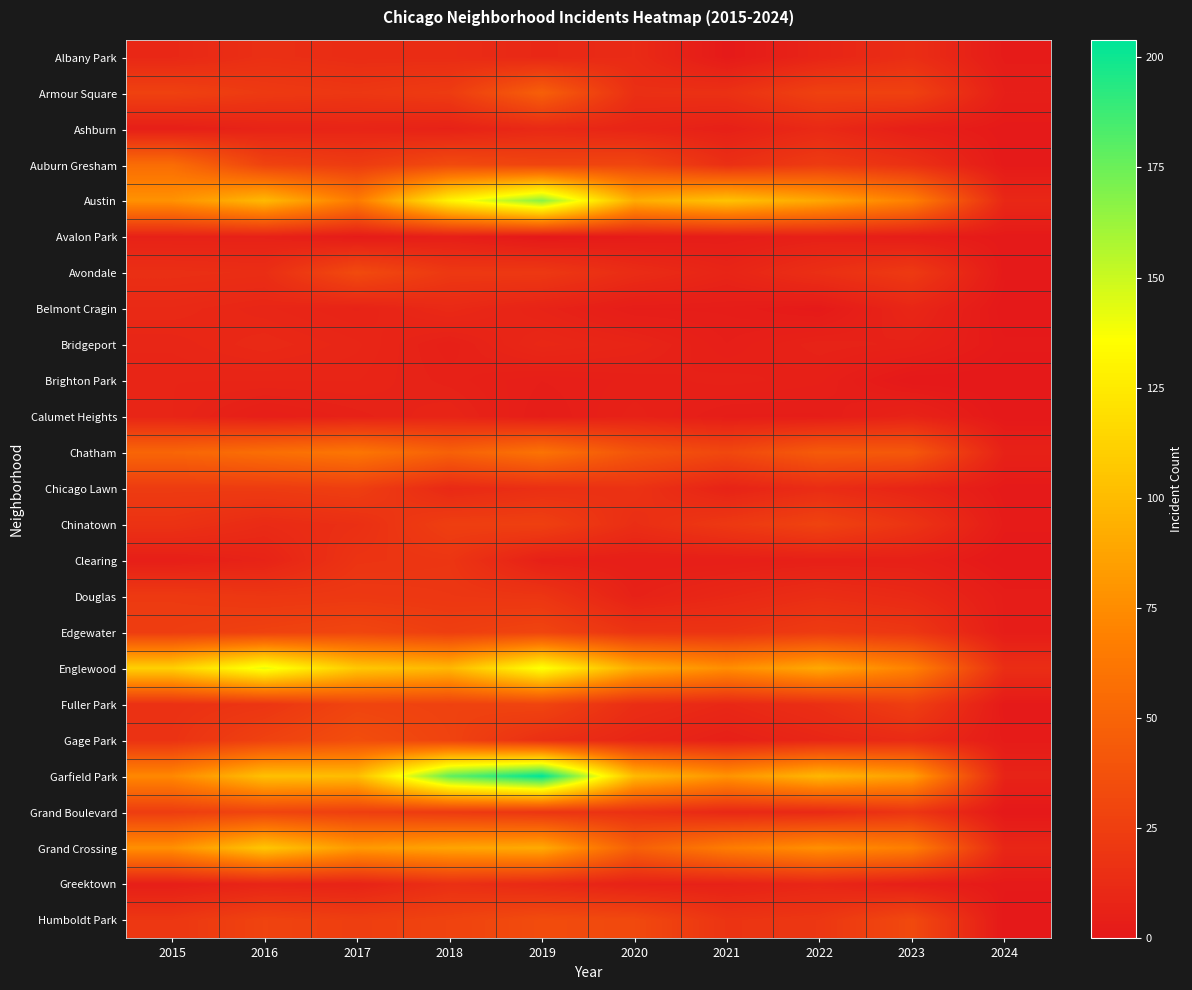

Which label corresponds to the largest value in the chart?

2019